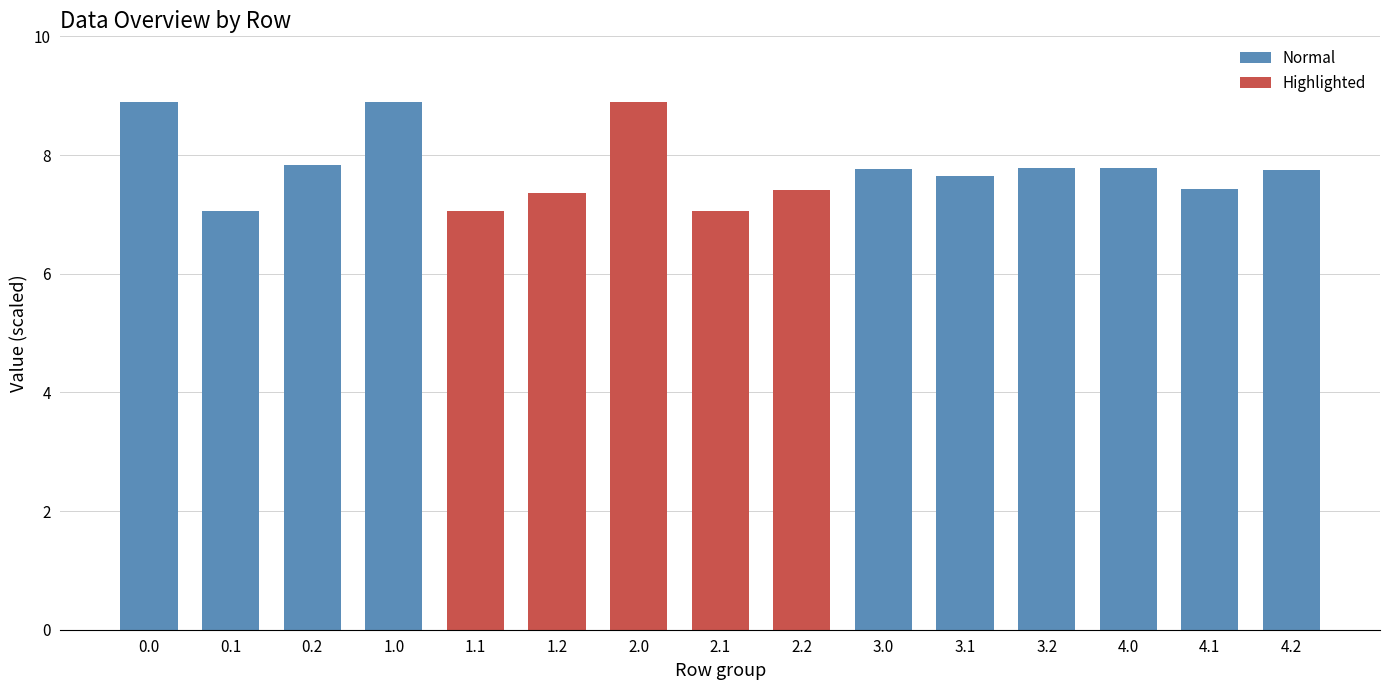

The chart shows a value of 7.8 at 3.0. True or false?

True